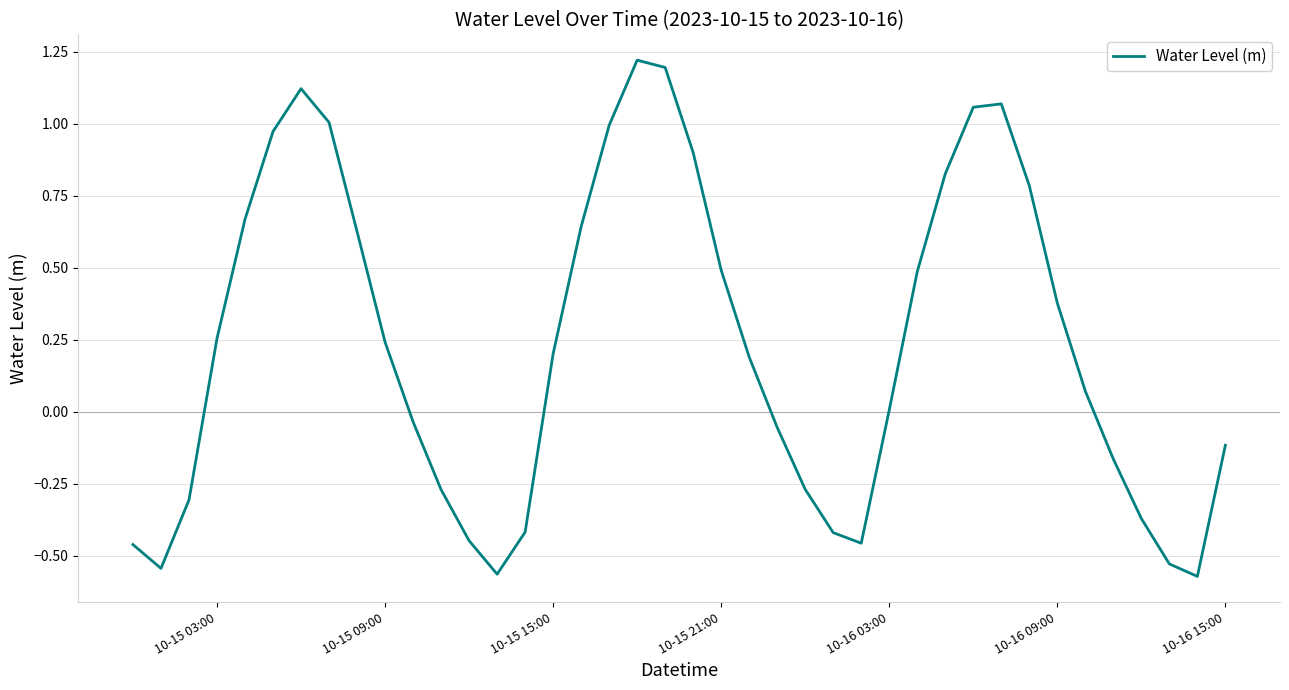

What is the difference between the maximum and minimum values?

1.8